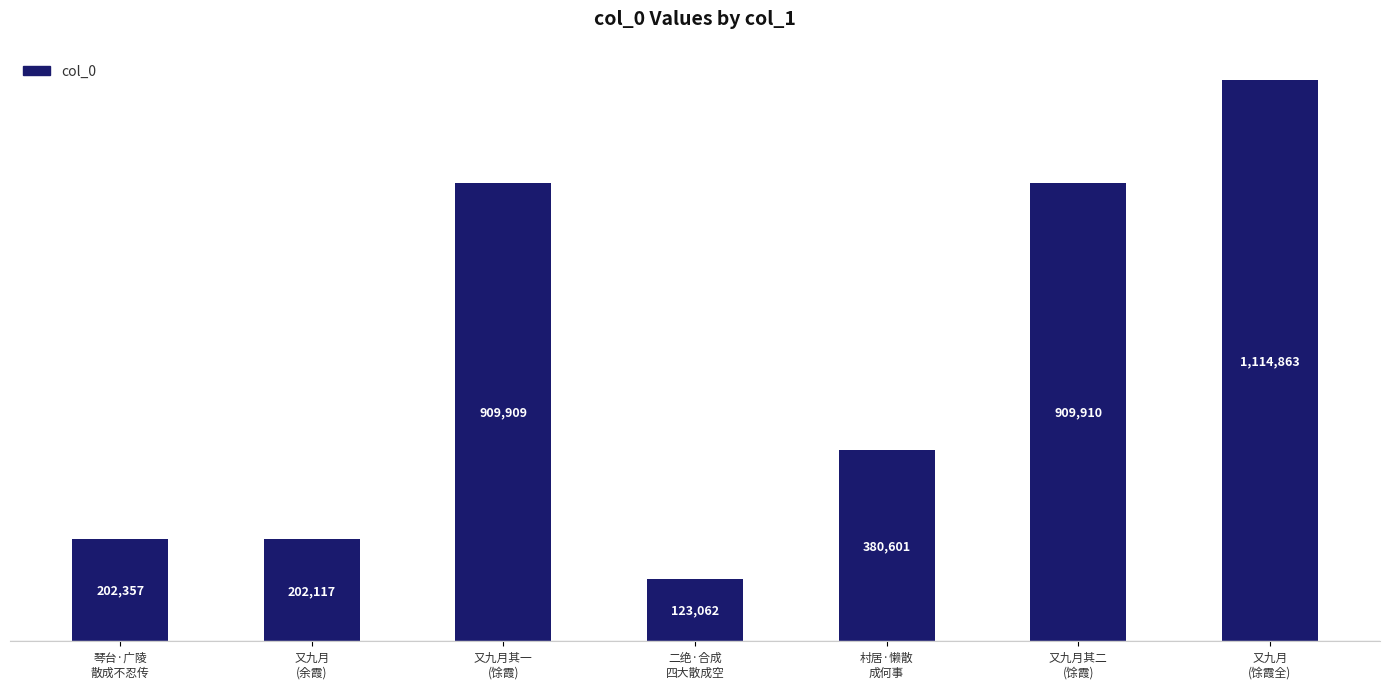

At which label does the data first exceed 380601?

又九月其一
(馀霞)